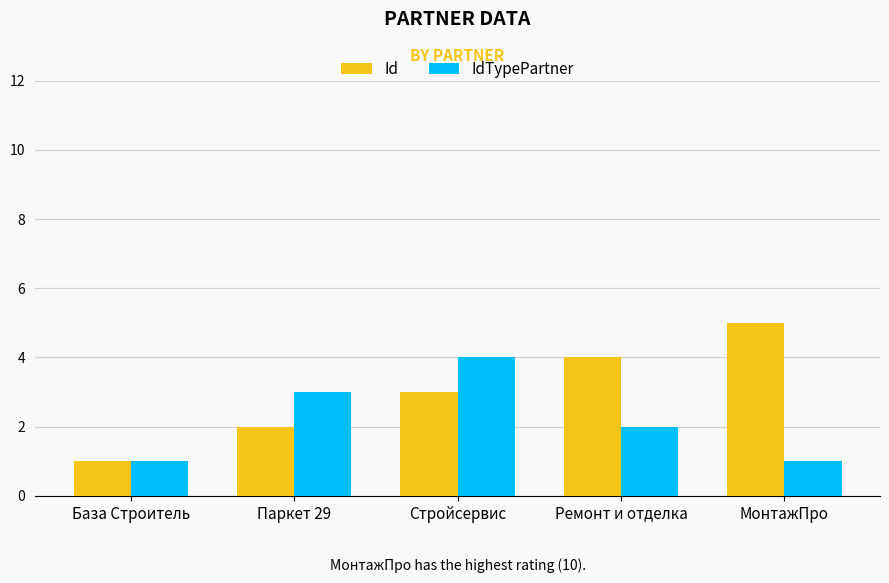

What is the highest value of the IdTypePartner series?

4